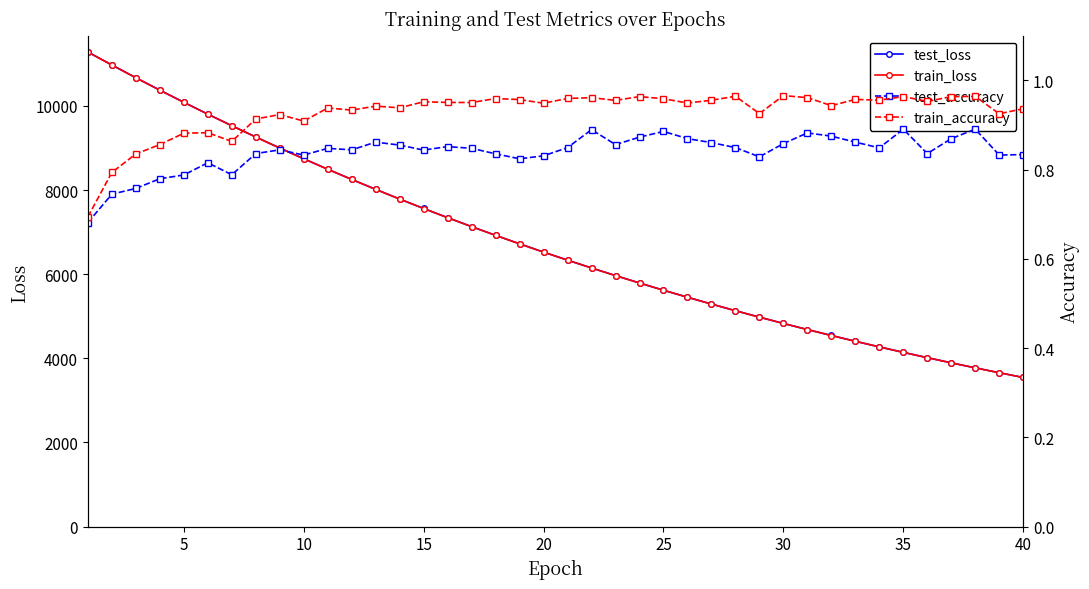

What is the value of the test_accuracy point at the 12th from the left?

0.8